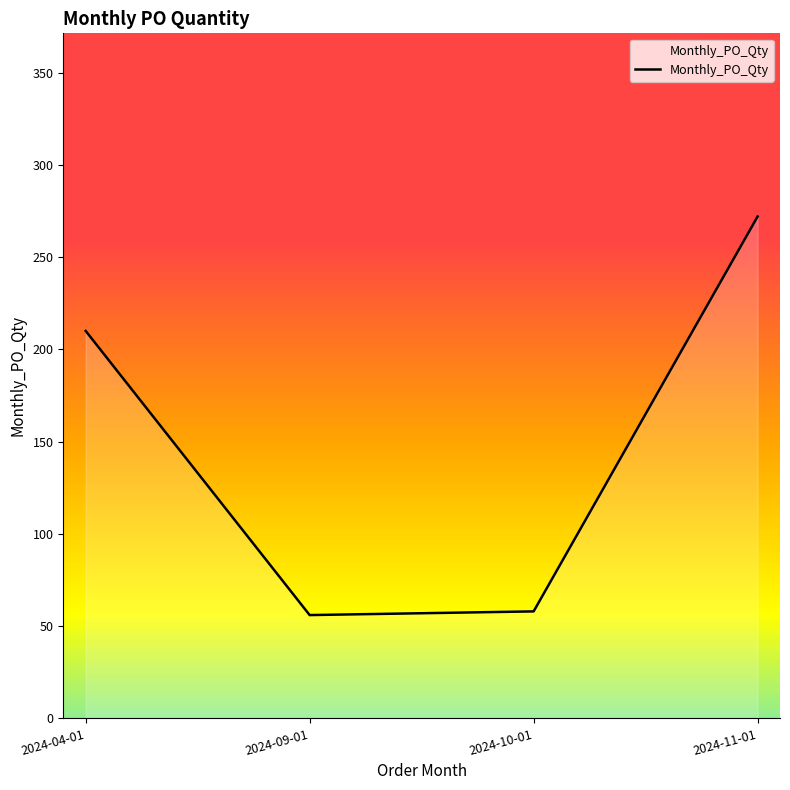

What is the change in value from 2024-04-01 to 2024-09-01?

-154